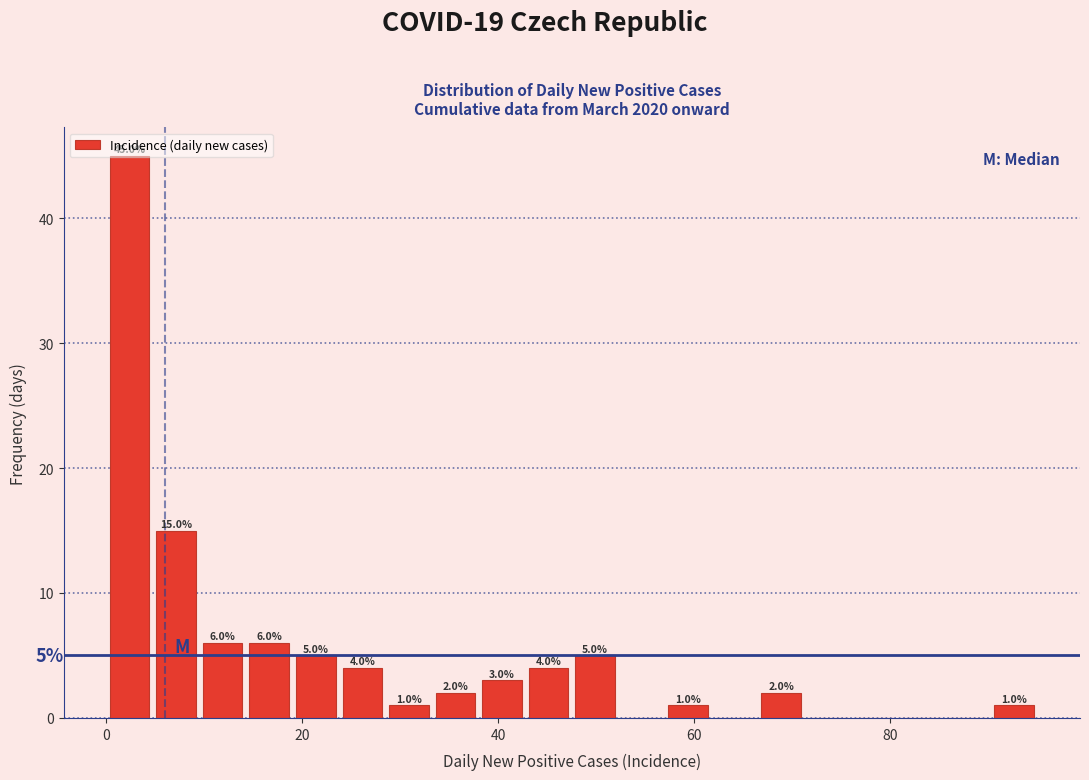

Around what value on the x-axis is the tallest bar? Give the approximate position of its centre, as read against the axis.

2